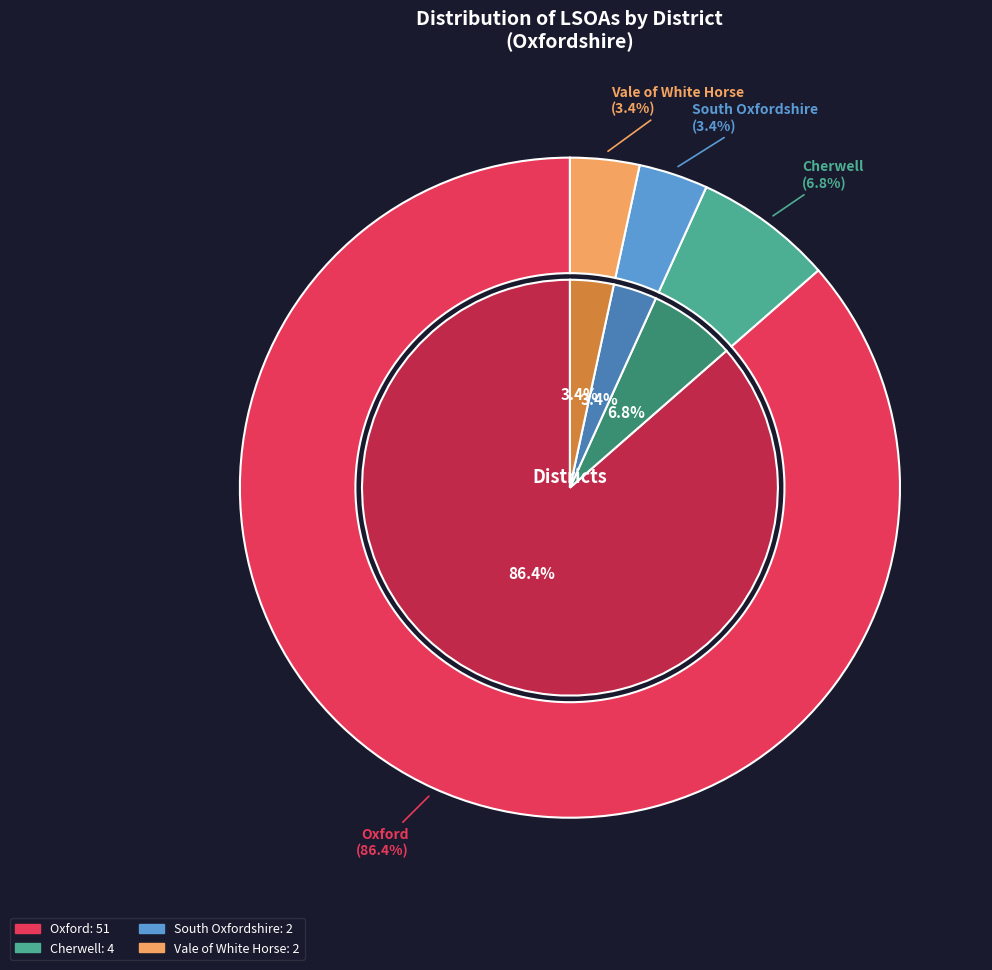

Does Cherwell account for over 50% of the chart?

No